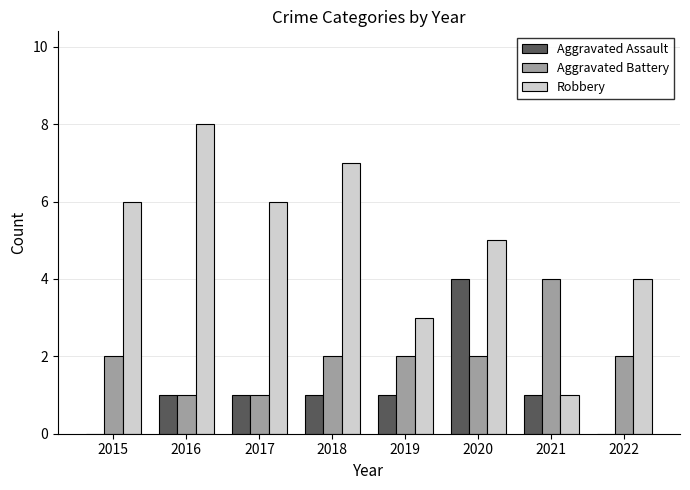

The Aggravated Battery series shows 7 at 2021. True or false?

False